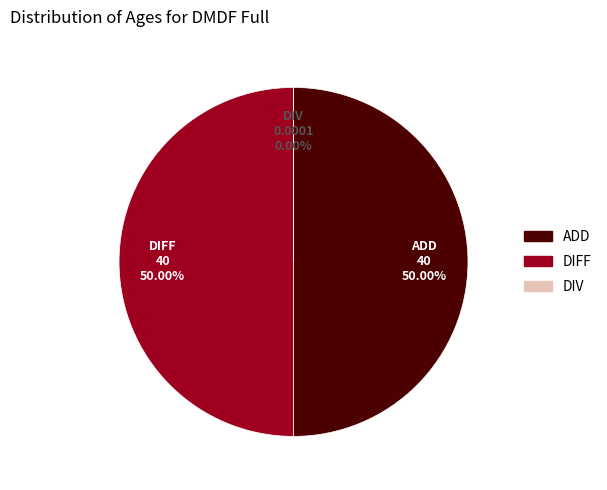

What is the ratio of the value at ADD to the value at DIFF?

1.0